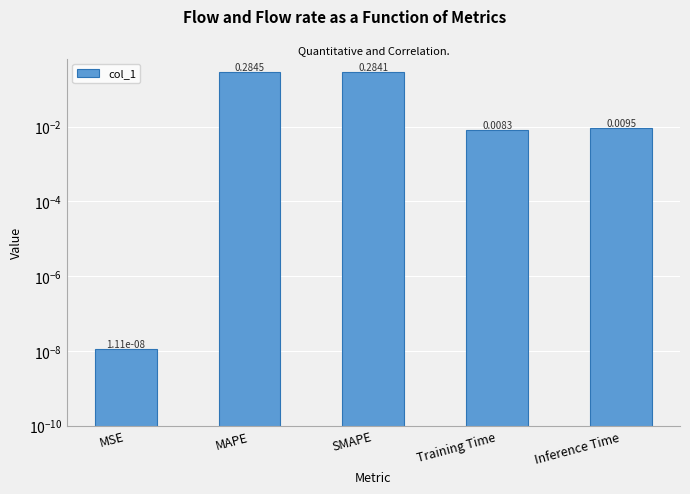

How many data points does each series have?

5